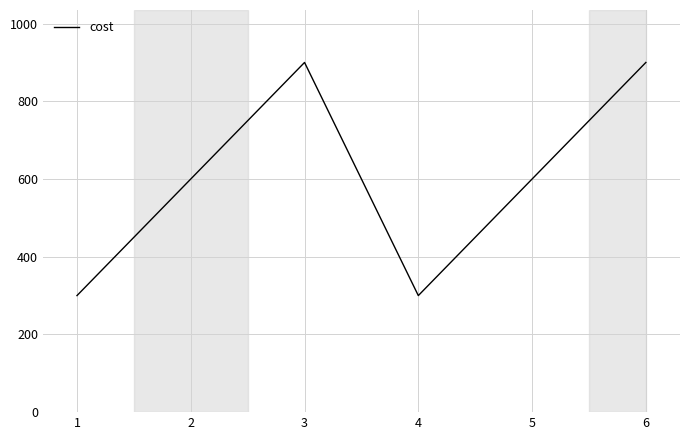

What is the difference between the maximum and minimum values?

600